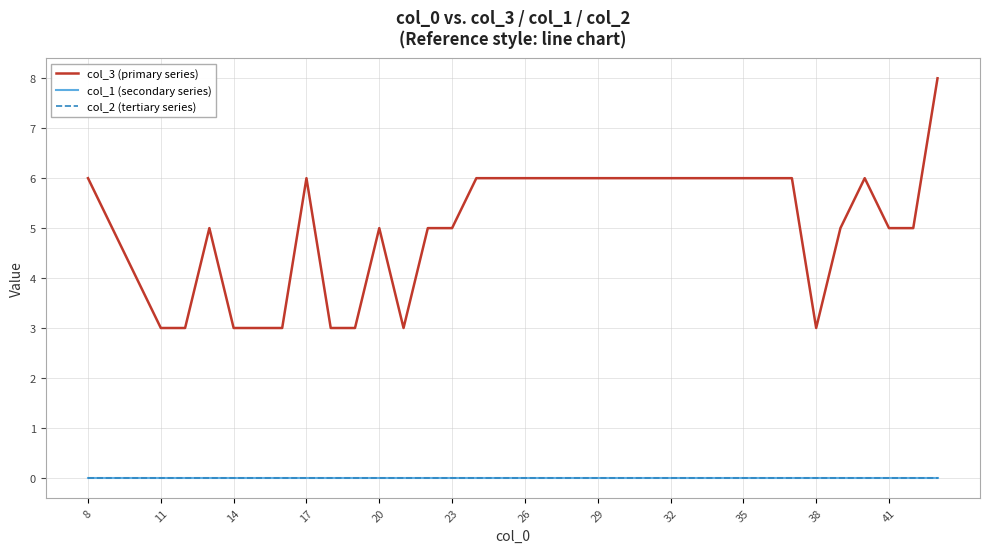

At how many categories does at least one series exceed 6?

1